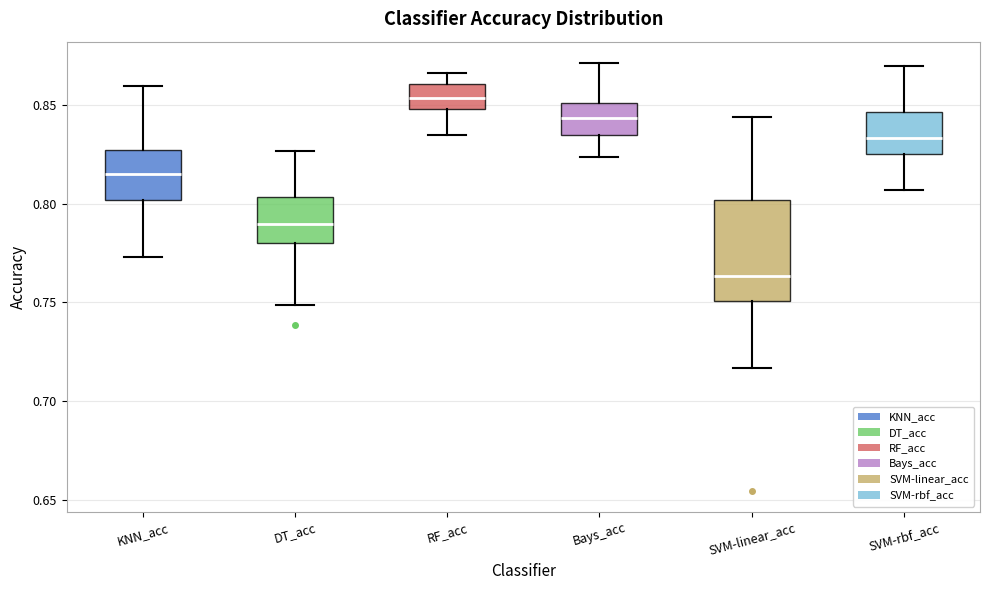

Reading left to right, transcribe this box plot: for each box, give where its median line is, the range the box spans, and where its two whiskers end, as read against the y-axis. The values are not printed on the chart, so give them approximately, as read against the axis.

KNN_acc: median 0.815, box 0.800 to 0.825, whiskers 0.775 to 0.860
DT_acc: median 0.790, box 0.780 to 0.805, whiskers 0.750 to 0.825
RF_acc: median 0.855, box 0.850 to 0.860, whiskers 0.835 to 0.865
Bays_acc: median 0.845, box 0.835 to 0.850, whiskers 0.825 to 0.870
SVM-linear_acc: median 0.765, box 0.750 to 0.800, whiskers 0.715 to 0.845
SVM-rbf_acc: median 0.835, box 0.825 to 0.845, whiskers 0.805 to 0.870